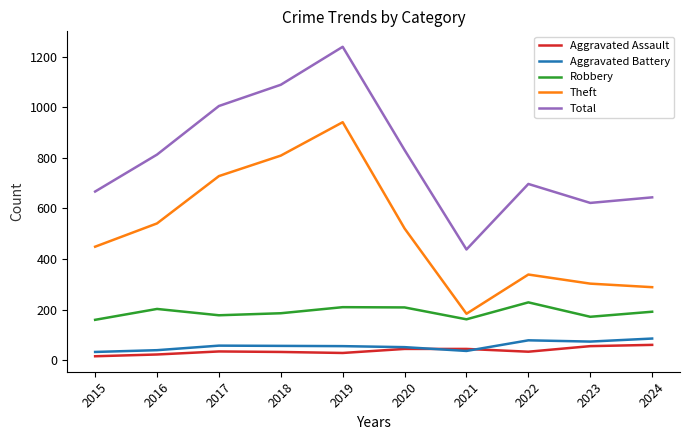

What is the minimum value shown in the chart?

16